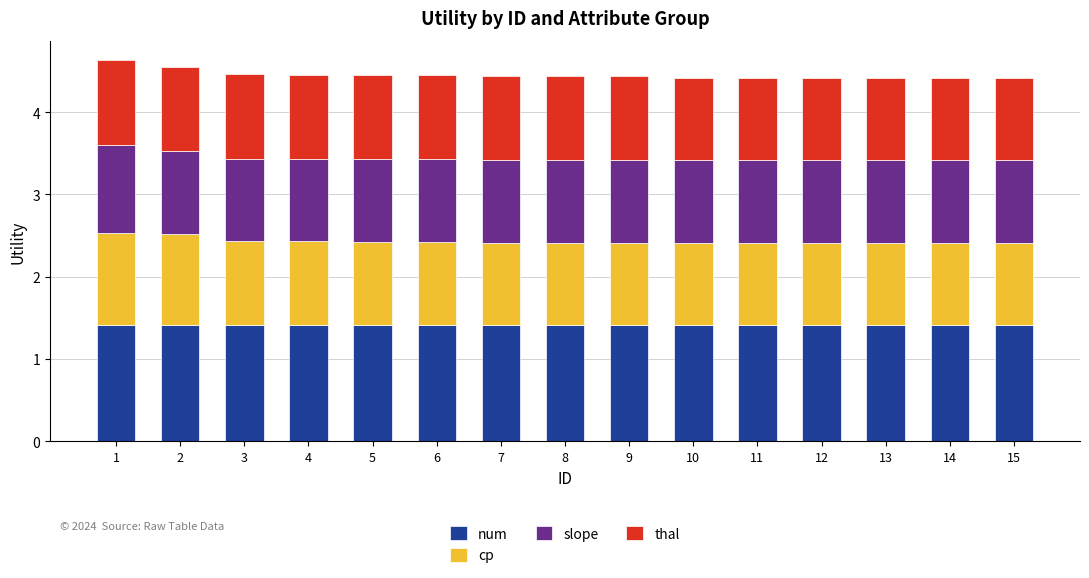

What are all the series names shown in the legend?

num, cp, slope, thal